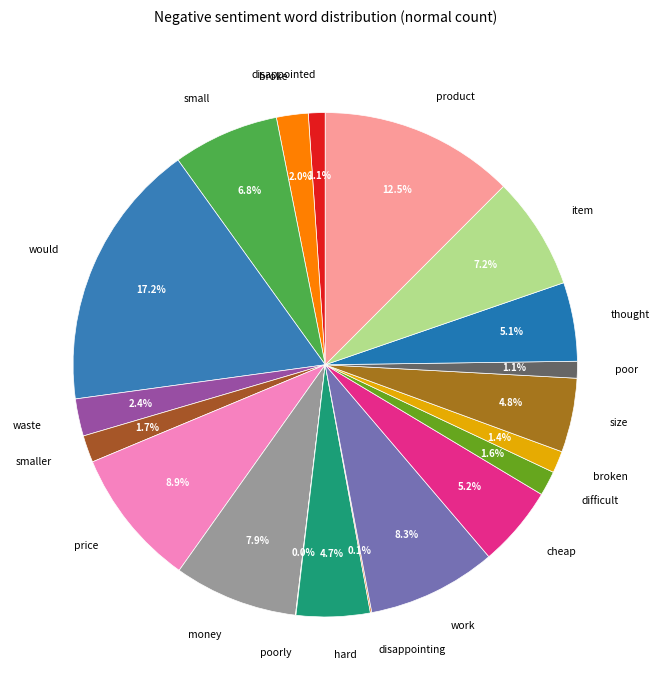

Do work and smaller together represent more than half of the pie?

No